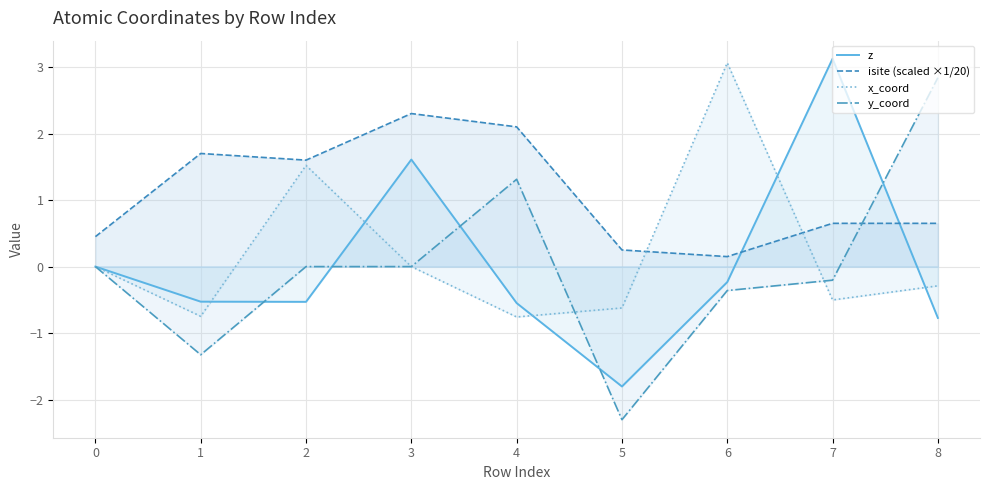

How many values in z are above zero?

2